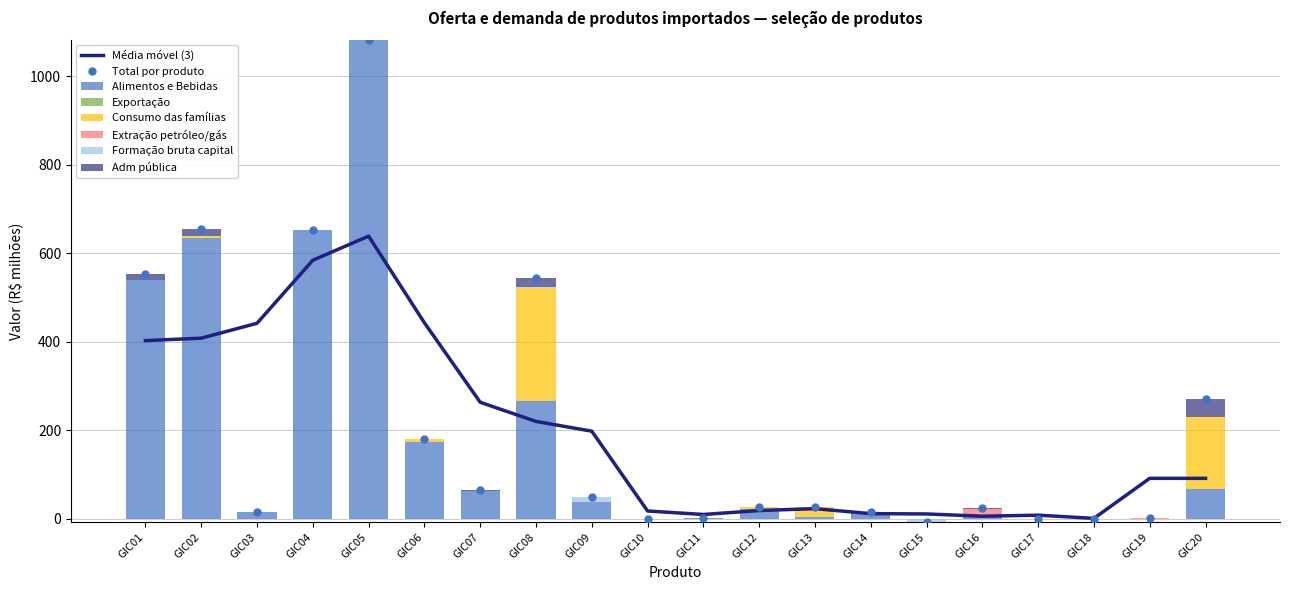

Is it true that Alimentos e Bebidas equals 23.2 at GIC12?

True